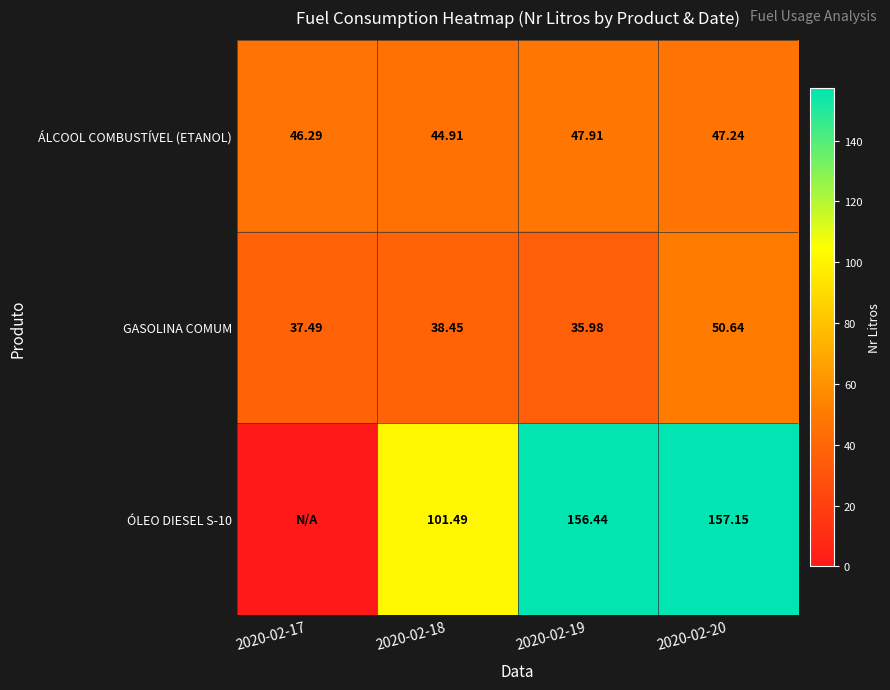

Is the value of GASOLINA COMUM at 2020-02-18 greater than the value of ÁLCOOL COMBUSTÍVEL (ETANOL) at 2020-02-17?

No